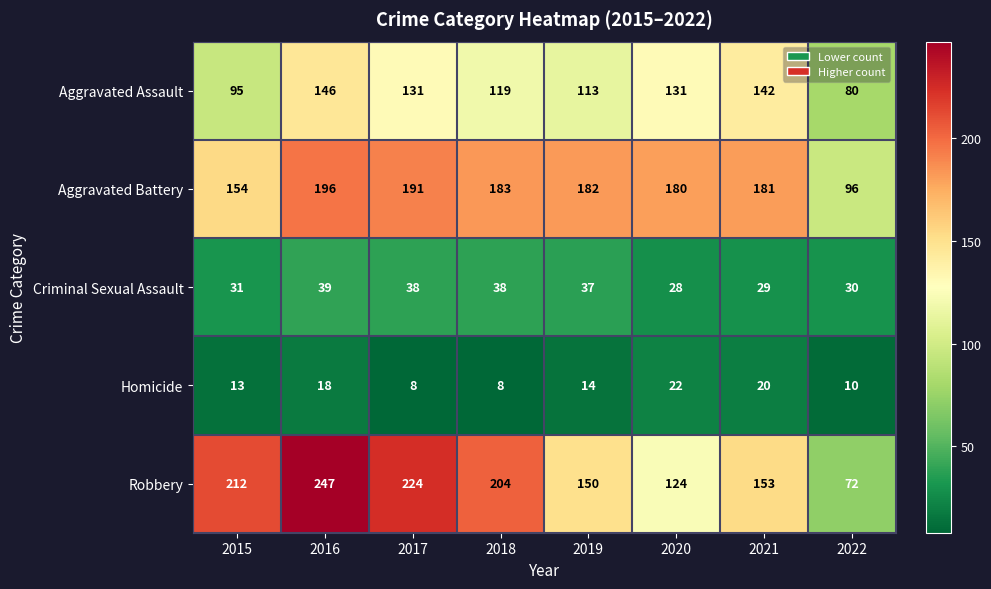

The value of Homicide at 2018 is 8. True or false?

True